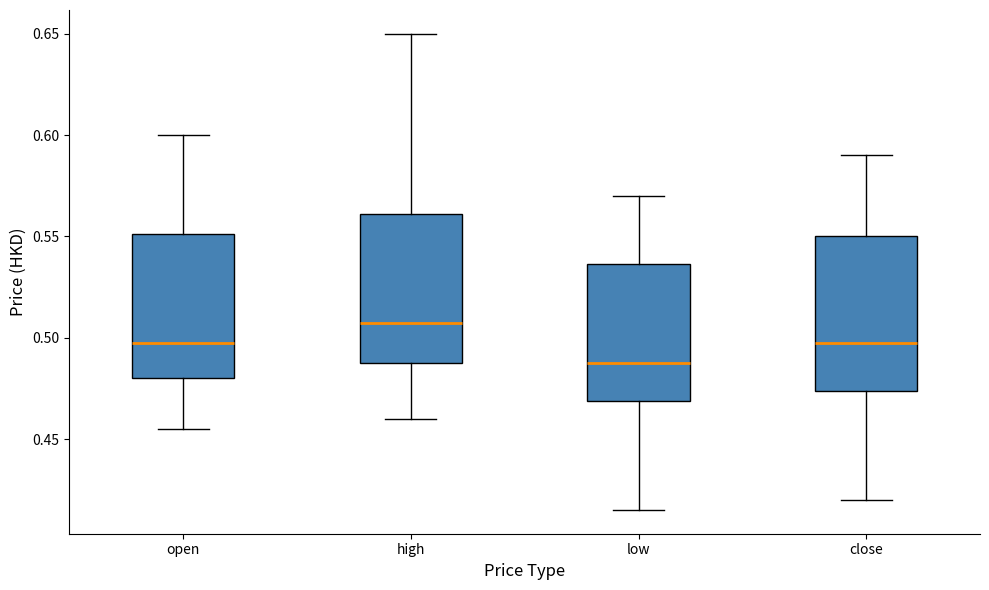

Reading left to right, read every box against the y-axis: the position of its median line, the range the box covers, and the ends of its whiskers. The values are not printed on the chart, so give them approximately, as read against the axis.

open: median 0.500, box 0.480 to 0.550, whiskers 0.455 to 0.600
high: median 0.510, box 0.490 to 0.560, whiskers 0.460 to 0.650
low: median 0.490, box 0.470 to 0.535, whiskers 0.415 to 0.570
close: median 0.500, box 0.475 to 0.550, whiskers 0.420 to 0.590